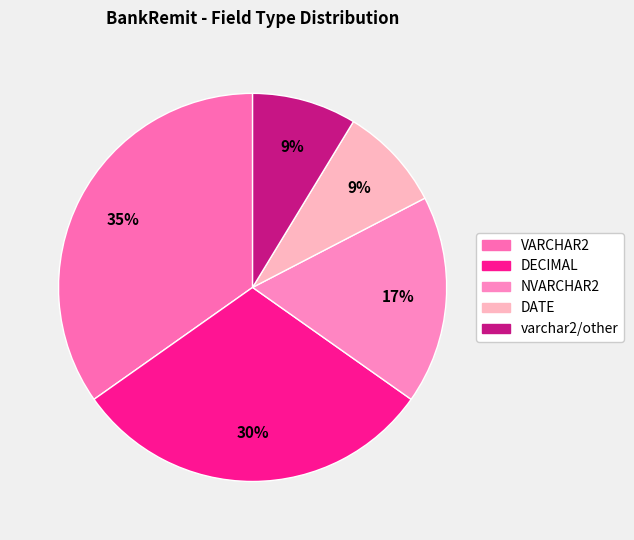

Is the sum of varchar2/other and VARCHAR2 greater than half?

No